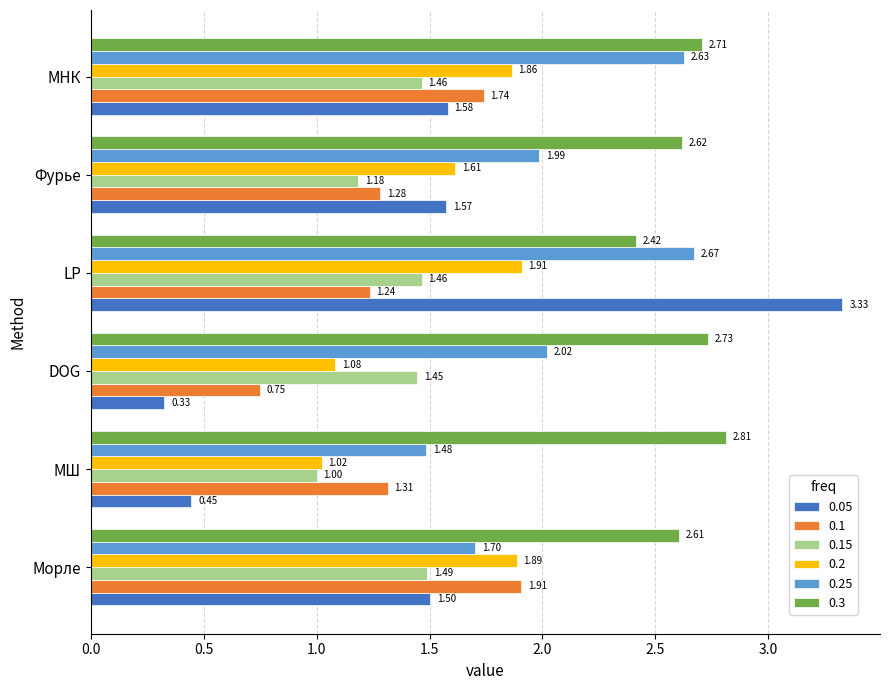

Which category has the lowest value in the 0.1 series?

DOG